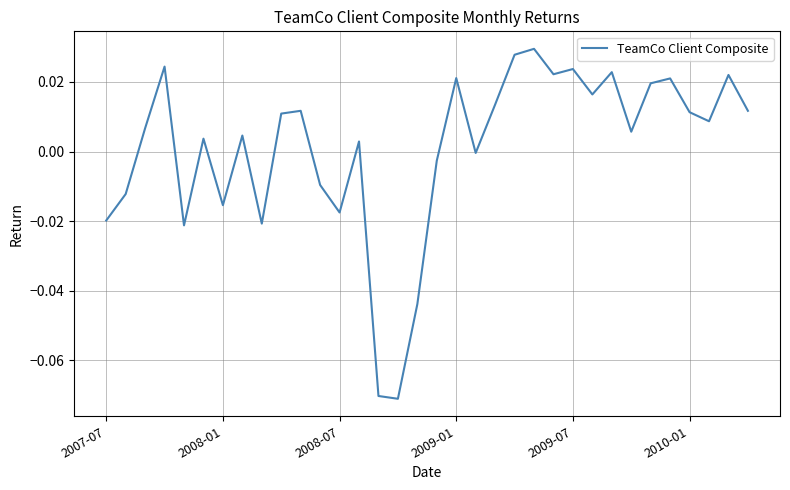

What is the difference between the maximum and minimum values?

0.1